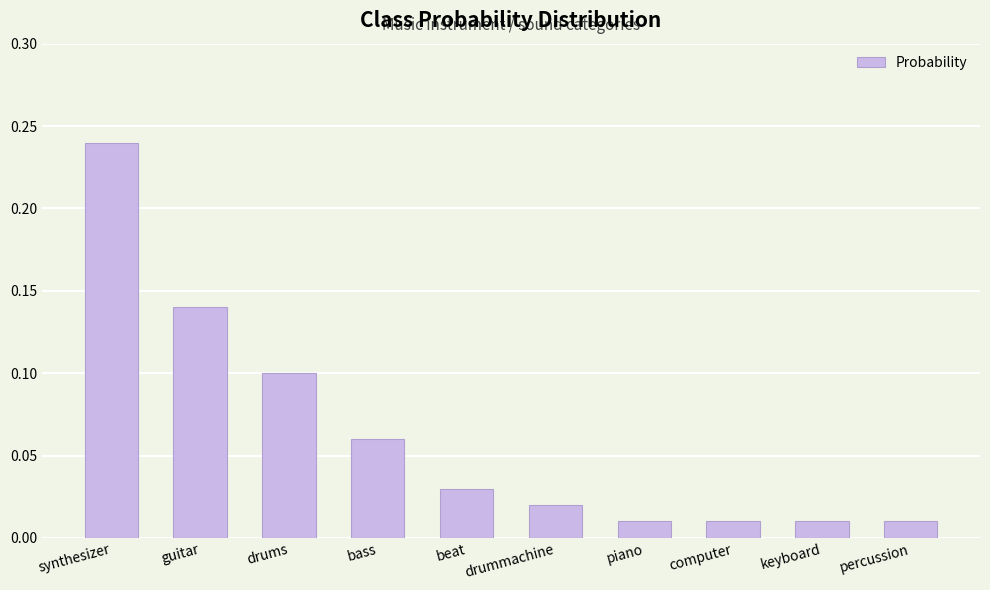

What is the label of the 2nd bar from the left?

guitar